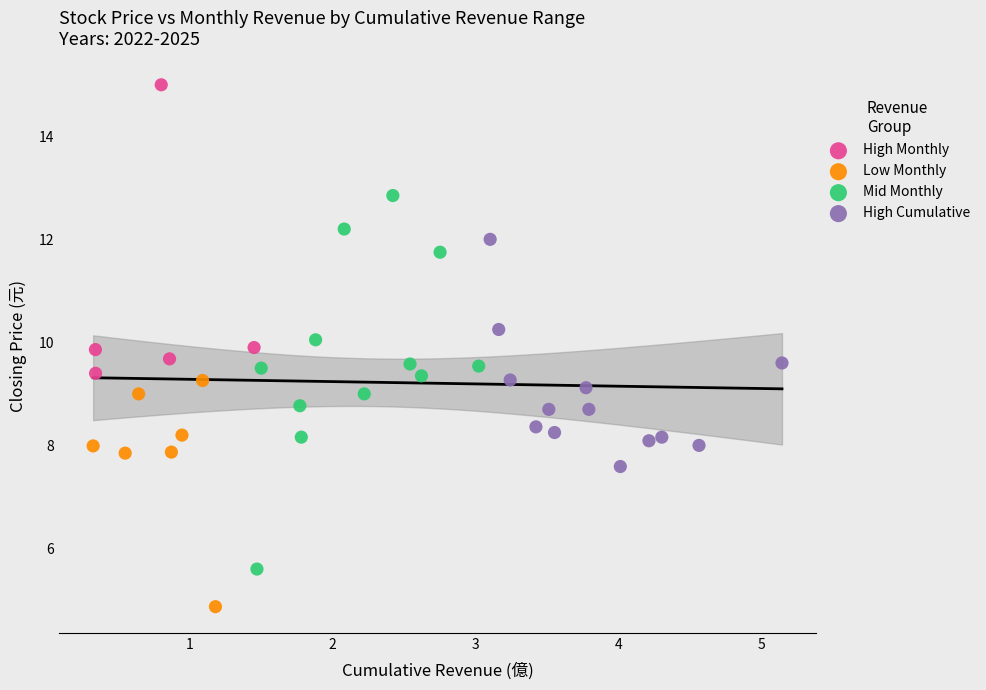

Which series contains the lowest Y value?

Low Monthly